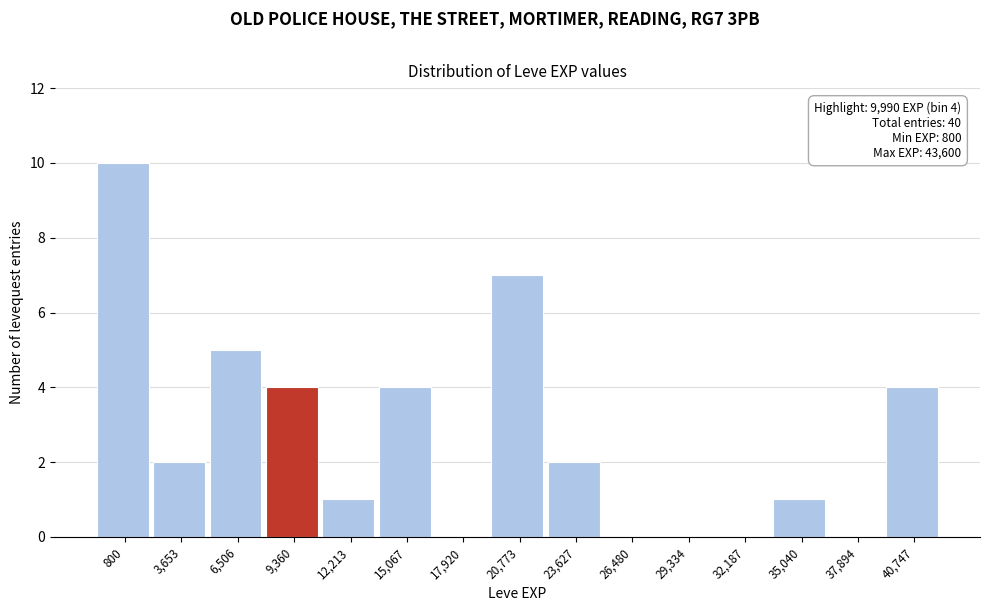

Reading left to right, extract all data points from this chart.

800=10	3,653=2	6,506=5	9,360=4	12,213=1	15,067=4	17,920=0	20,773=7	23,627=2	26,480=0	29,334=0	32,187=0	35,040=1	37,894=0	40,747=4